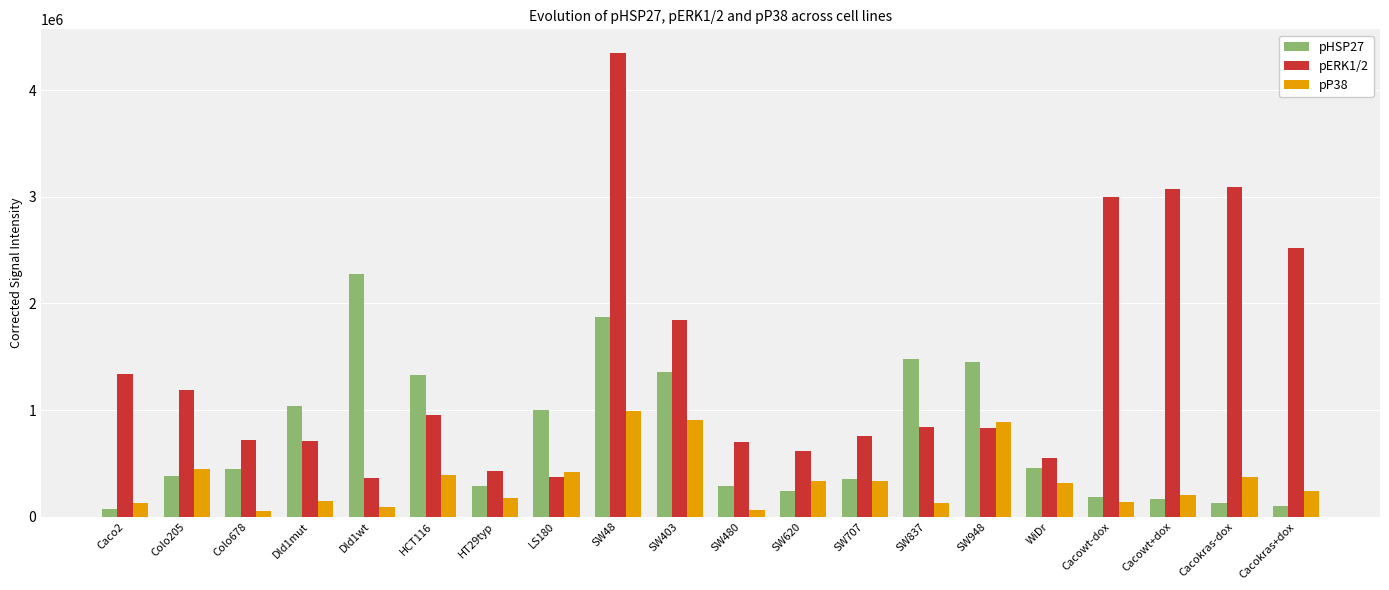

What is the total value across all series at Cacowt-dox?

3318710.9